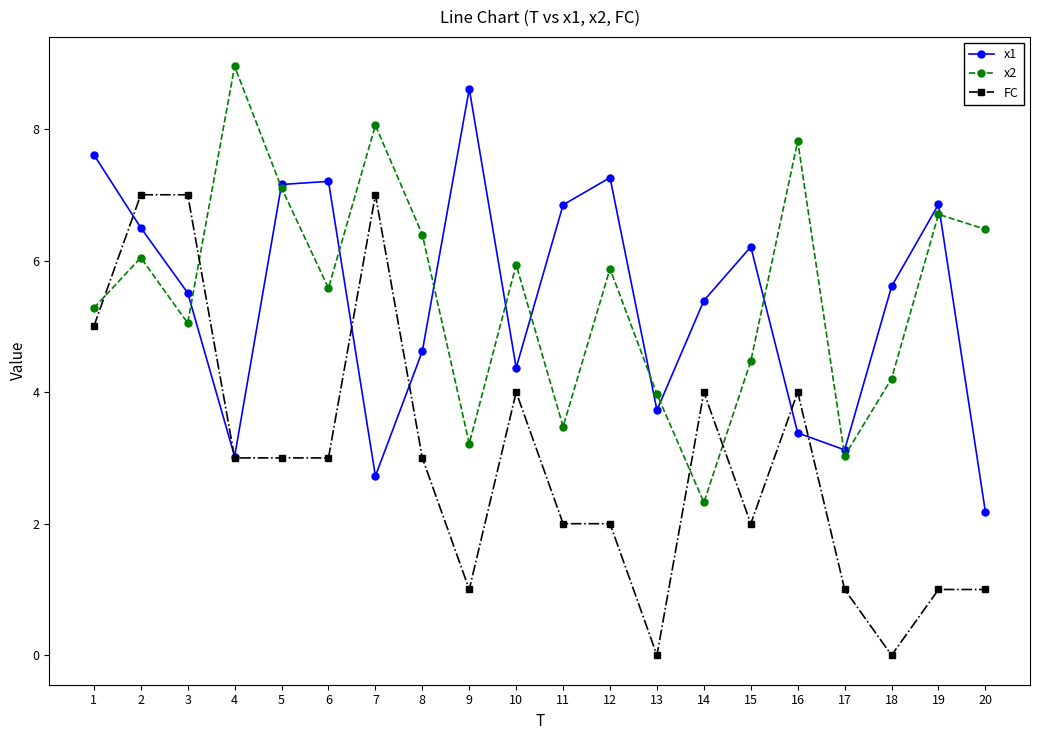

How many values in the x2 series exceed 5?

13